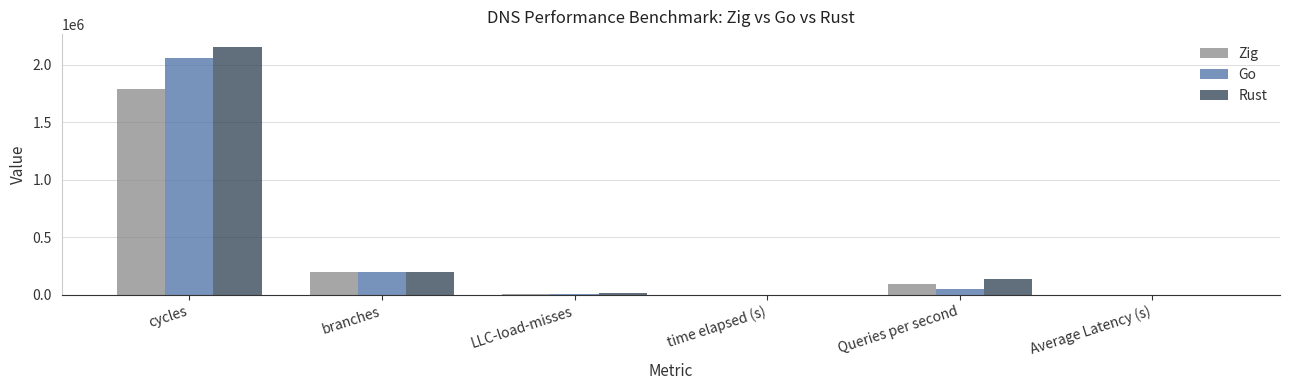

Where does the Rust series first go above 139987?

cycles